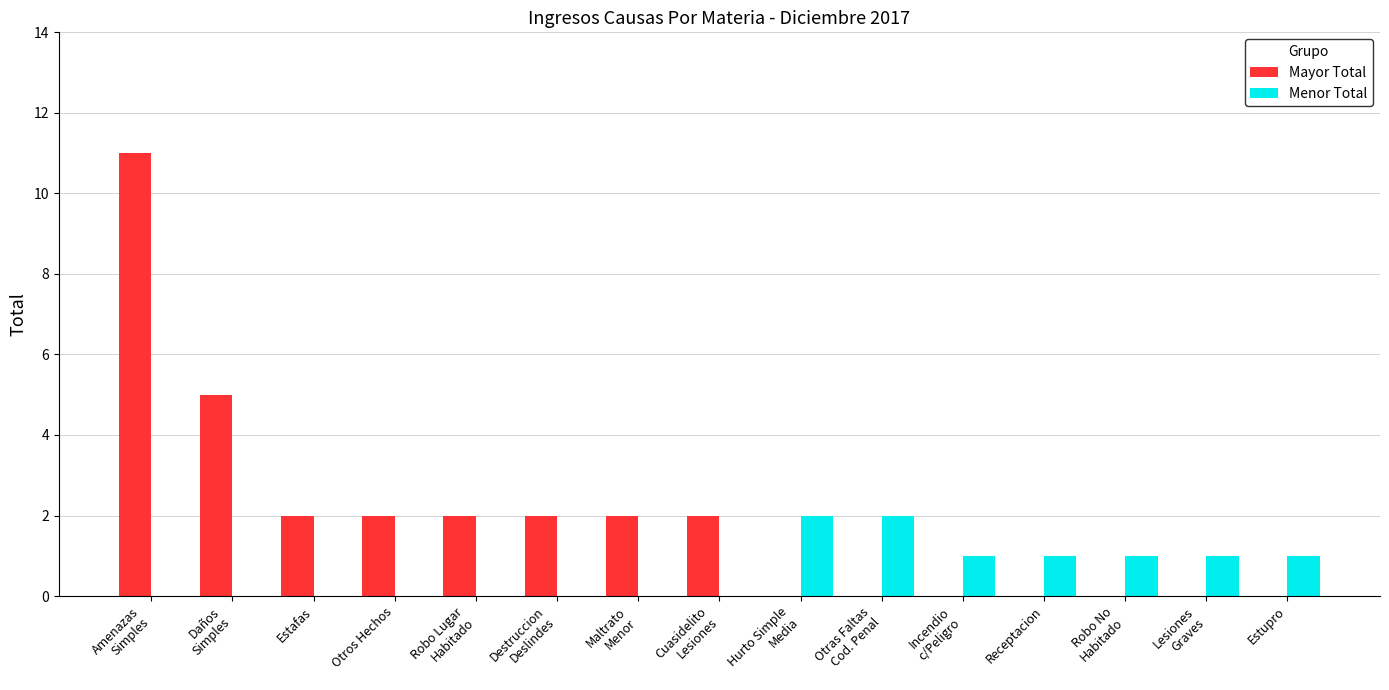

What is the maximum value shown in the chart?

11